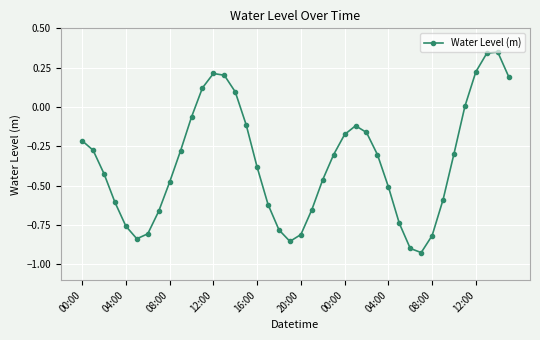

What is the difference between the maximum and minimum values?

1.3